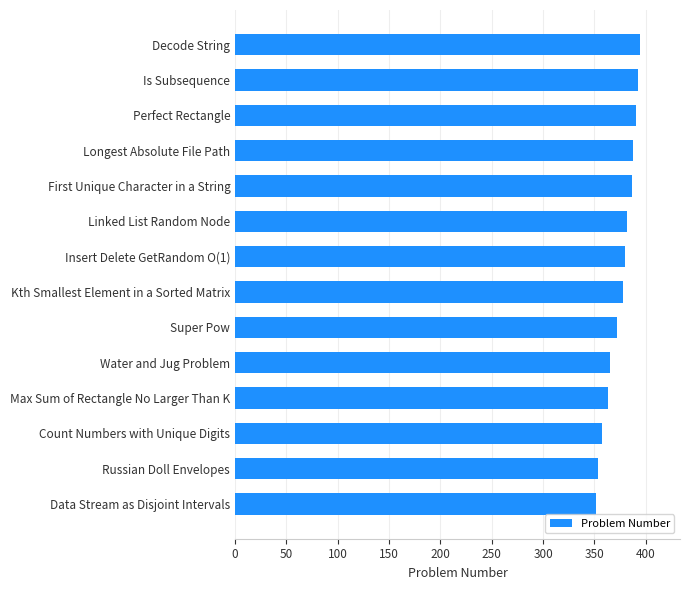

Where is the data nearest to the value 373?

Super Pow